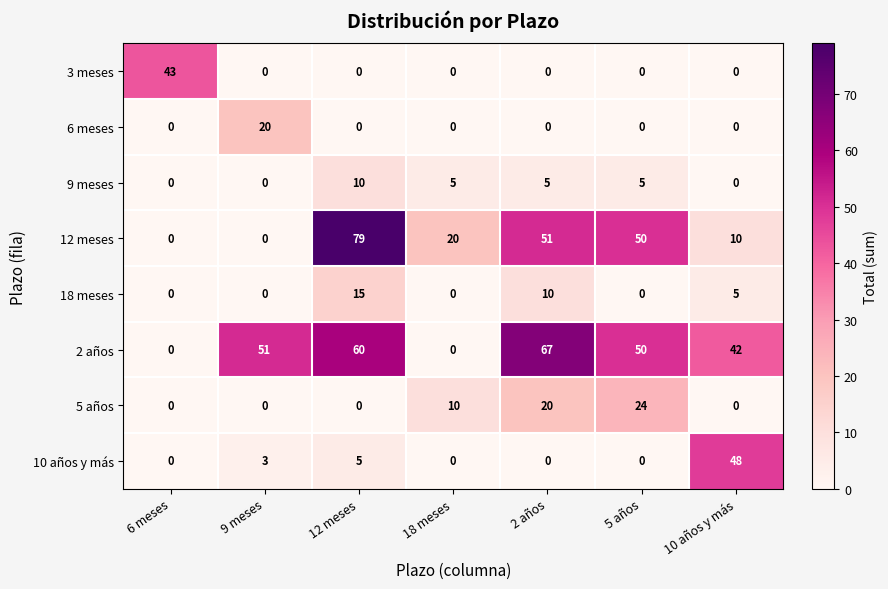

Rank the series by their maximum value, from highest to lowest.

12 meses, 2 años, 10 años y más, 3 meses, 5 años, 6 meses, 18 meses, 9 meses